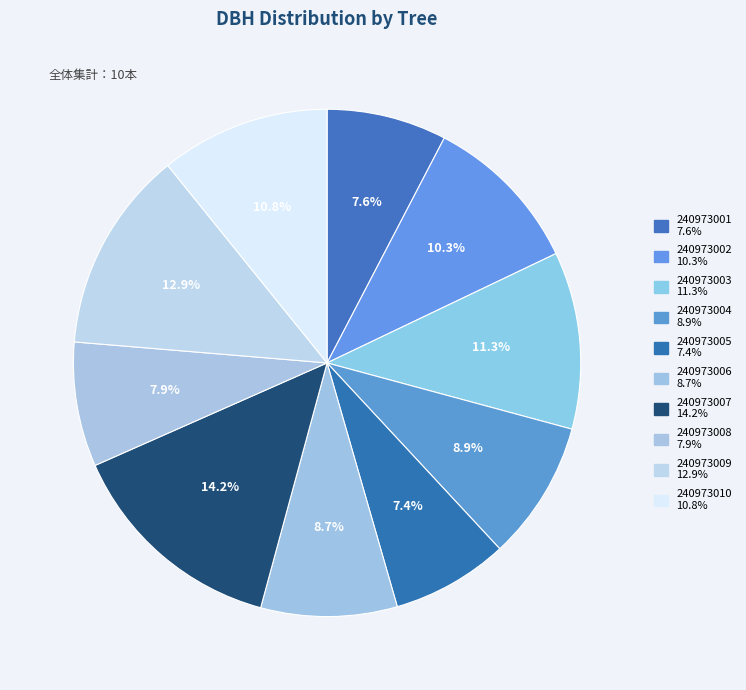

How many slices are in this pie chart?

10